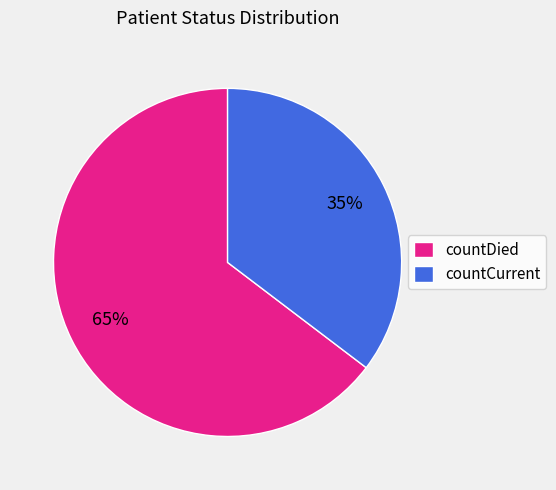

Which has a higher value, countDied or countCurrent?

countDied